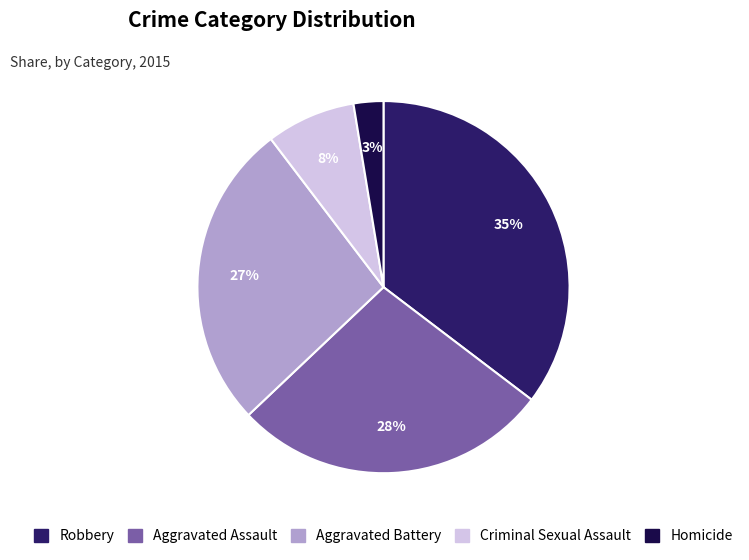

How many segments does this pie chart have?

5